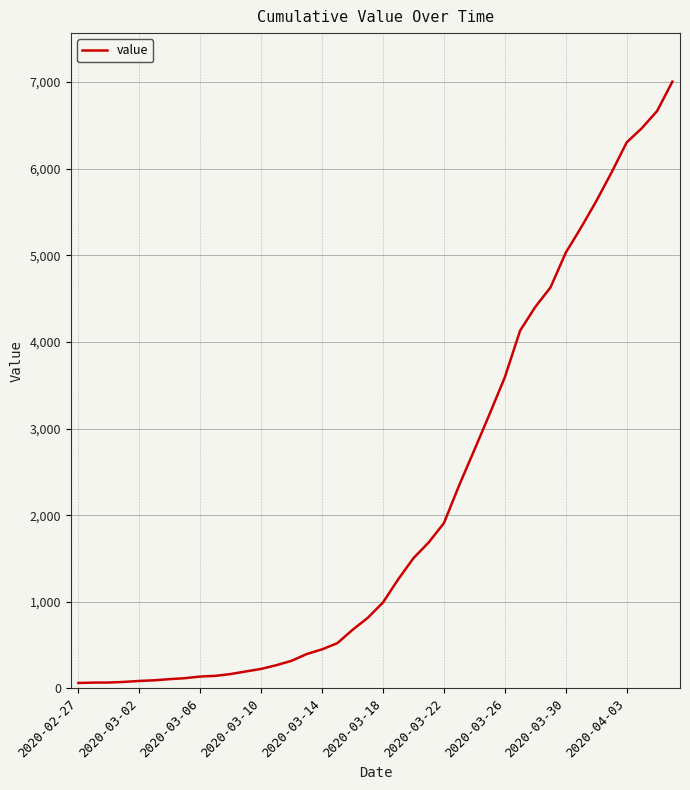

What is the greatest value displayed?

7004